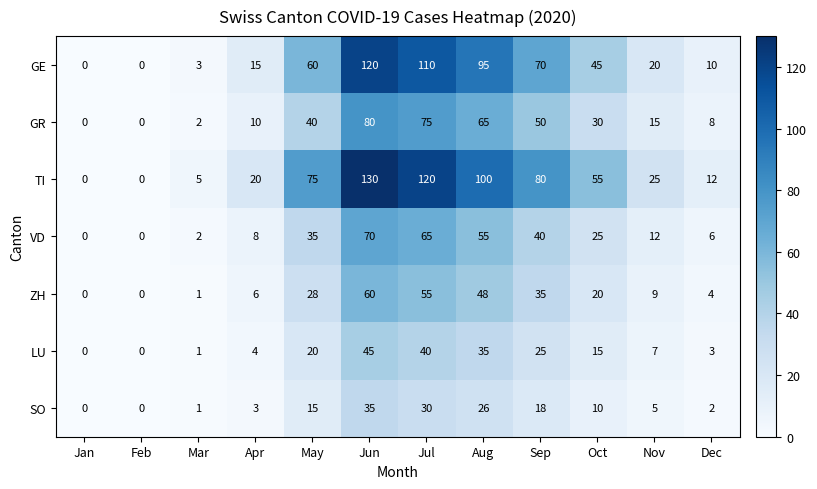

Is the value of GE at Dec greater than the value of SO at Sep?

No